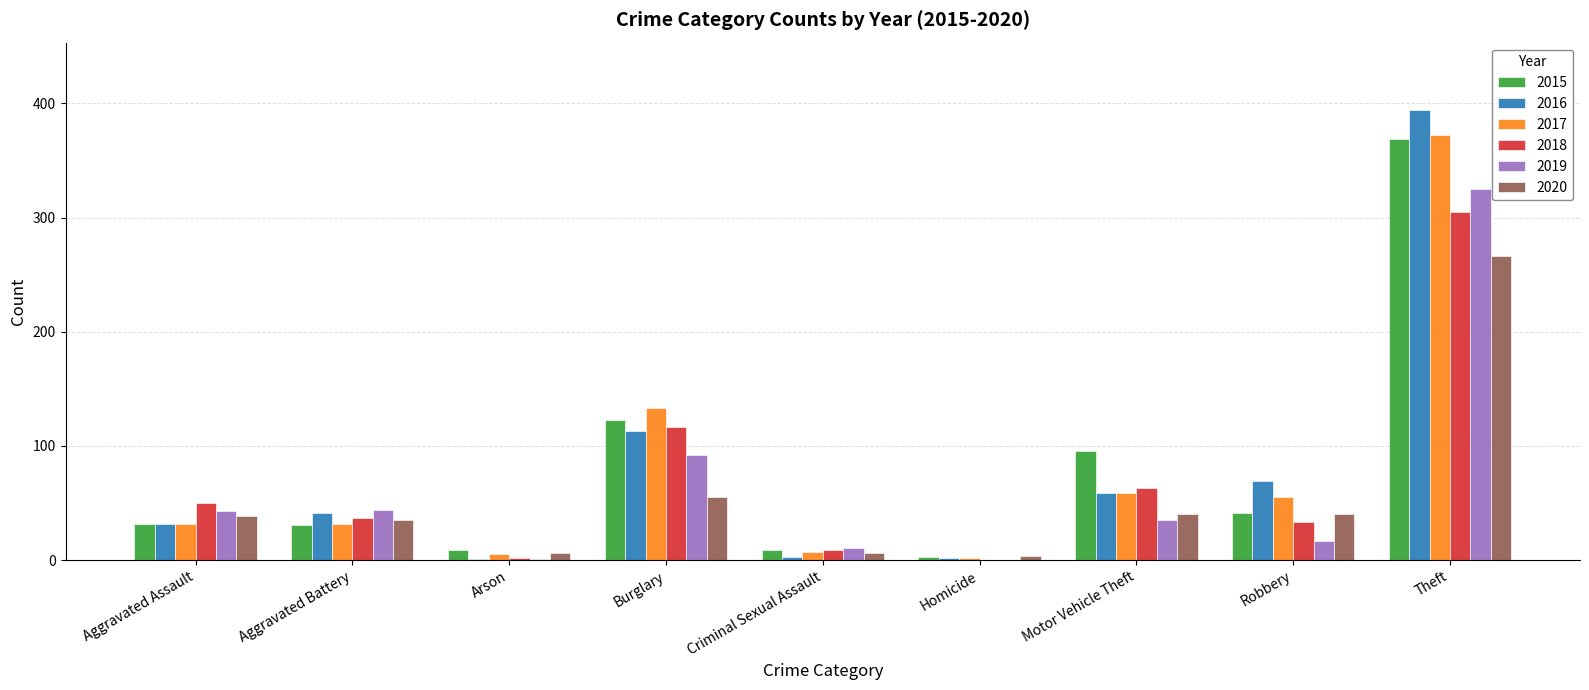

At which category is the sum across all series the highest?

Theft